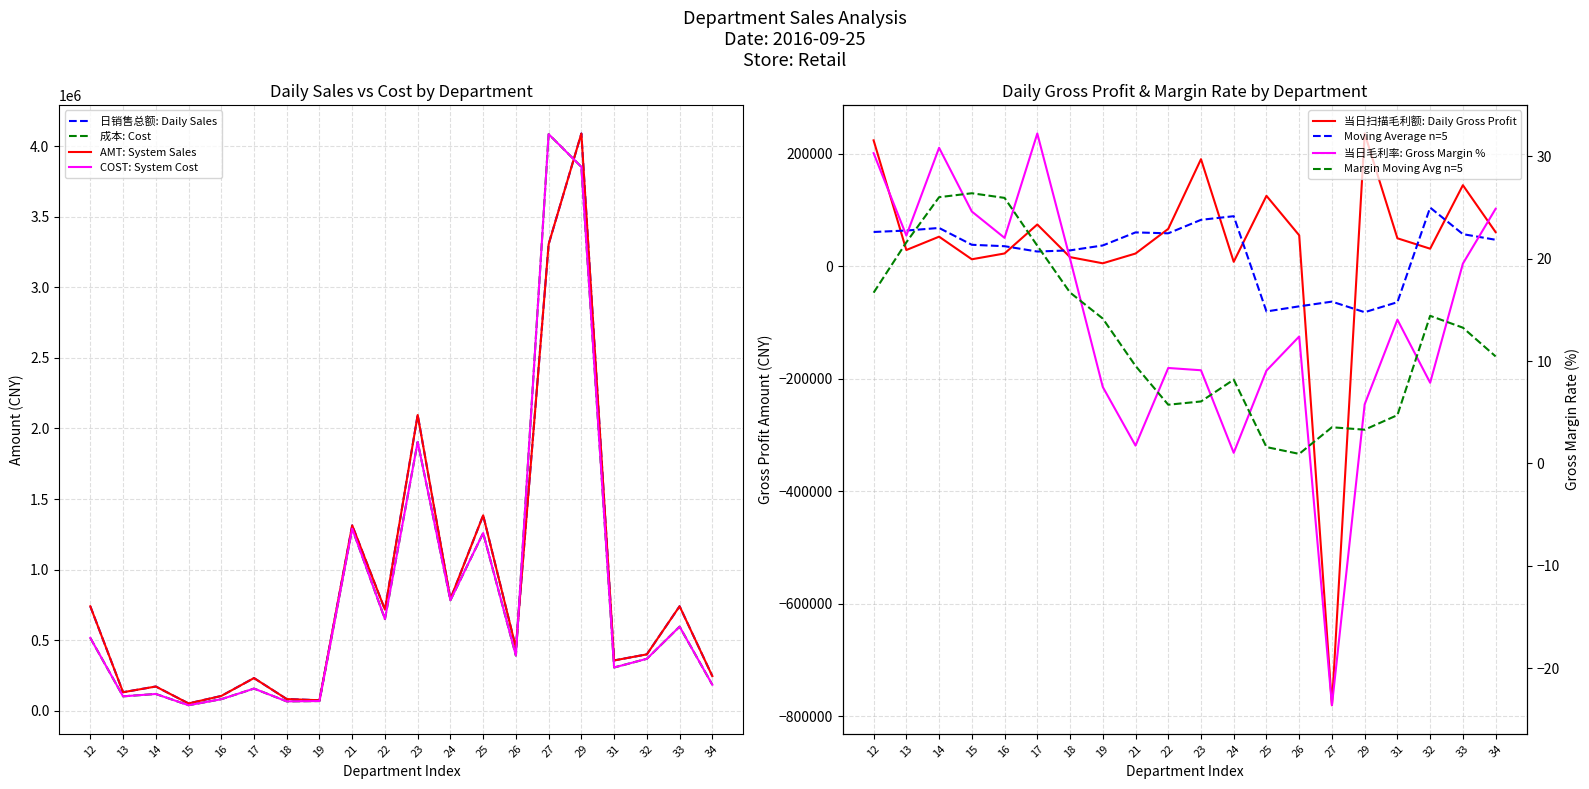

What is the sum of all 当日扫描毛利额 values?

650494.0